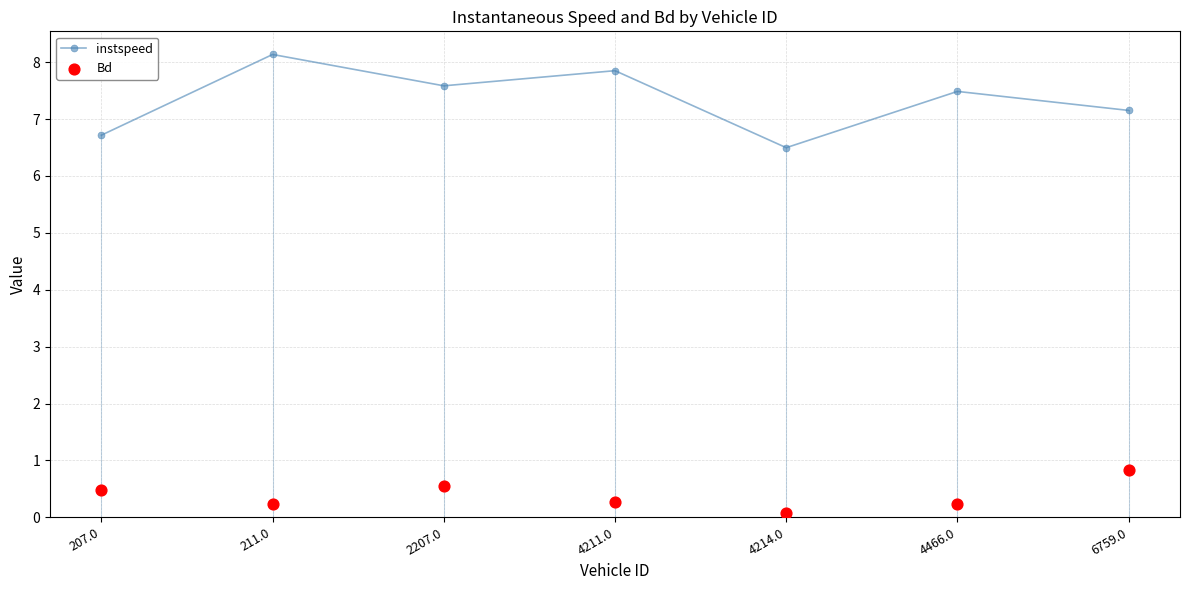

What is the total value across all series at 211.0?

8.4